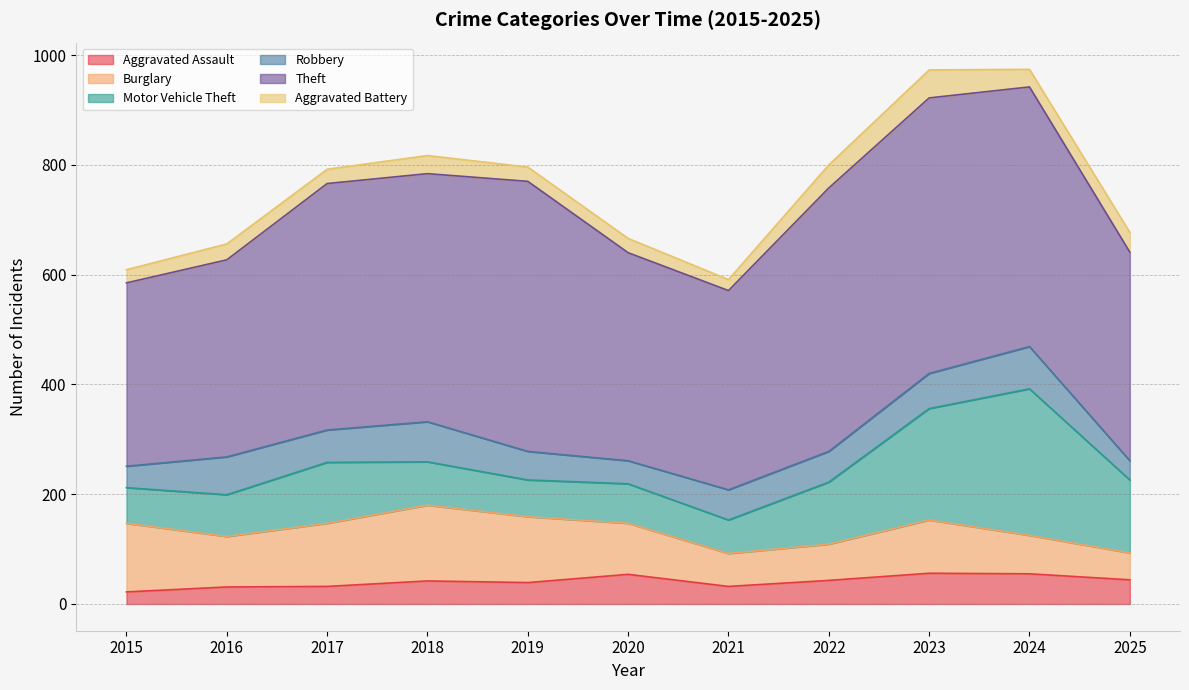

In Aggravated Assault, how many points are lower than both neighbors (excluding endpoints)?

2